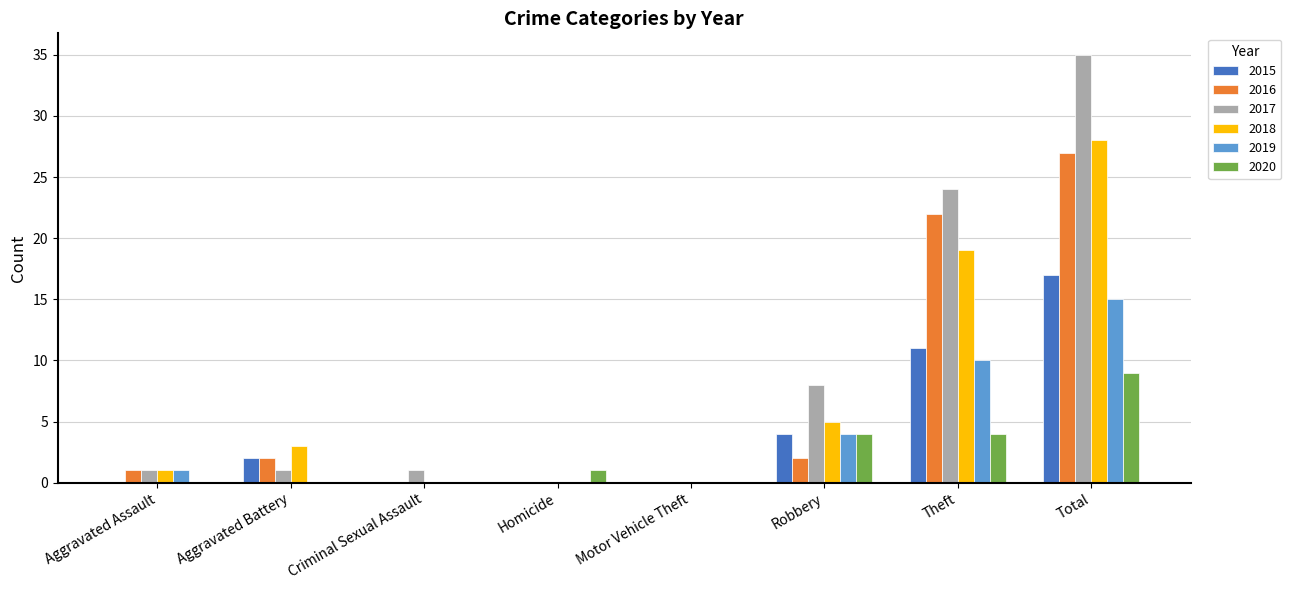

Which series has the largest total across all categories?

2017